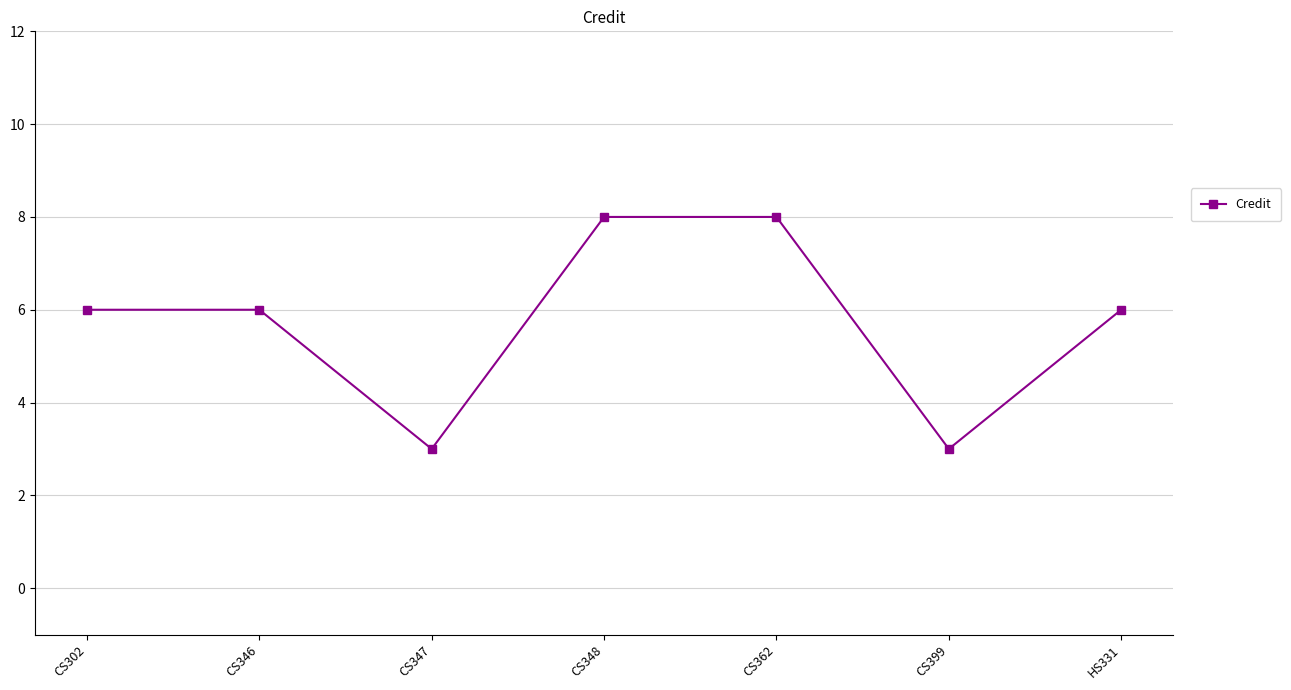

What is the average value?

6